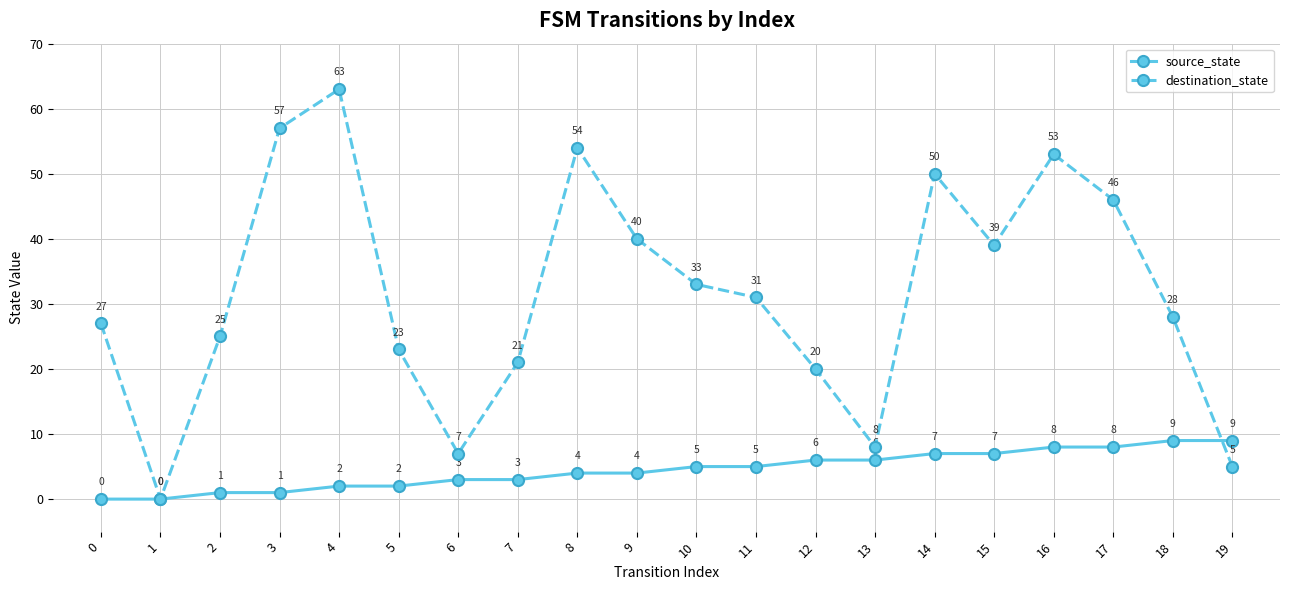

List the series in order of their peak value, lowest first.

source_state, destination_state